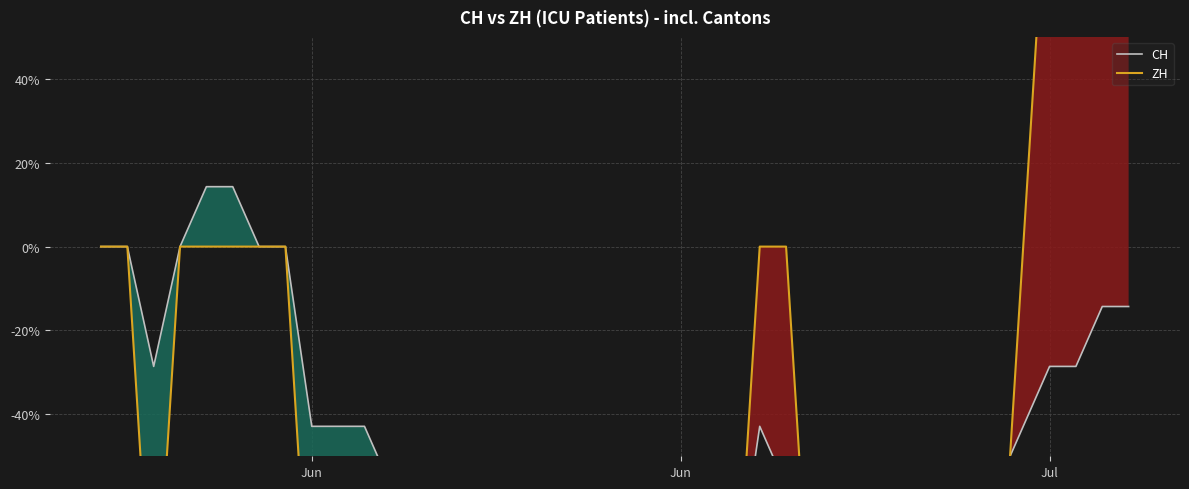

Which label corresponds to the smallest value in the chart?

Jul